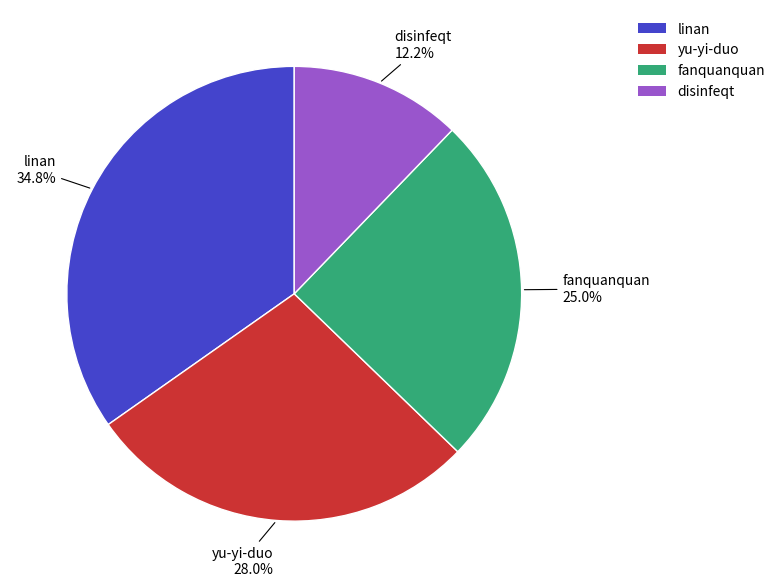

To the nearest percent, what portion does linan represent?

35%